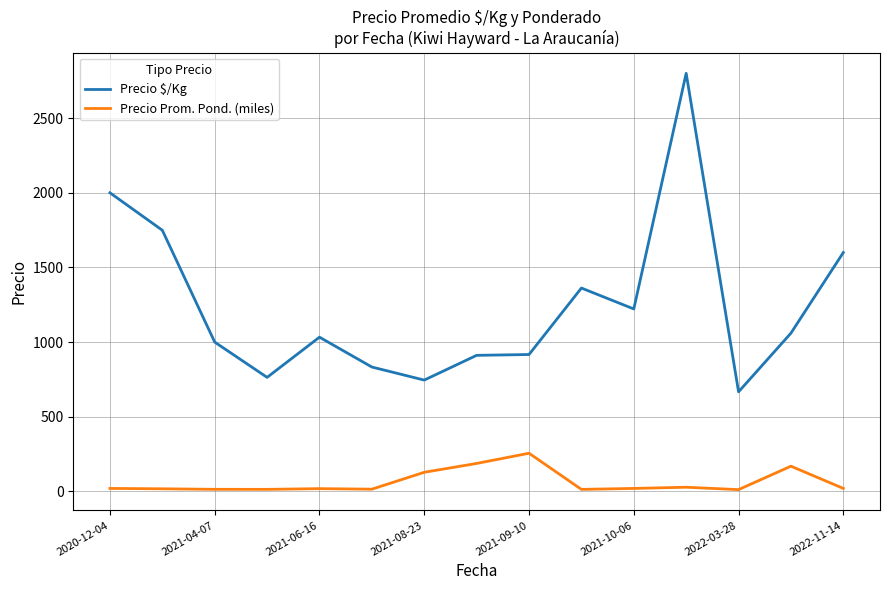

Which series has the largest range (max minus min)?

Precio $/Kg